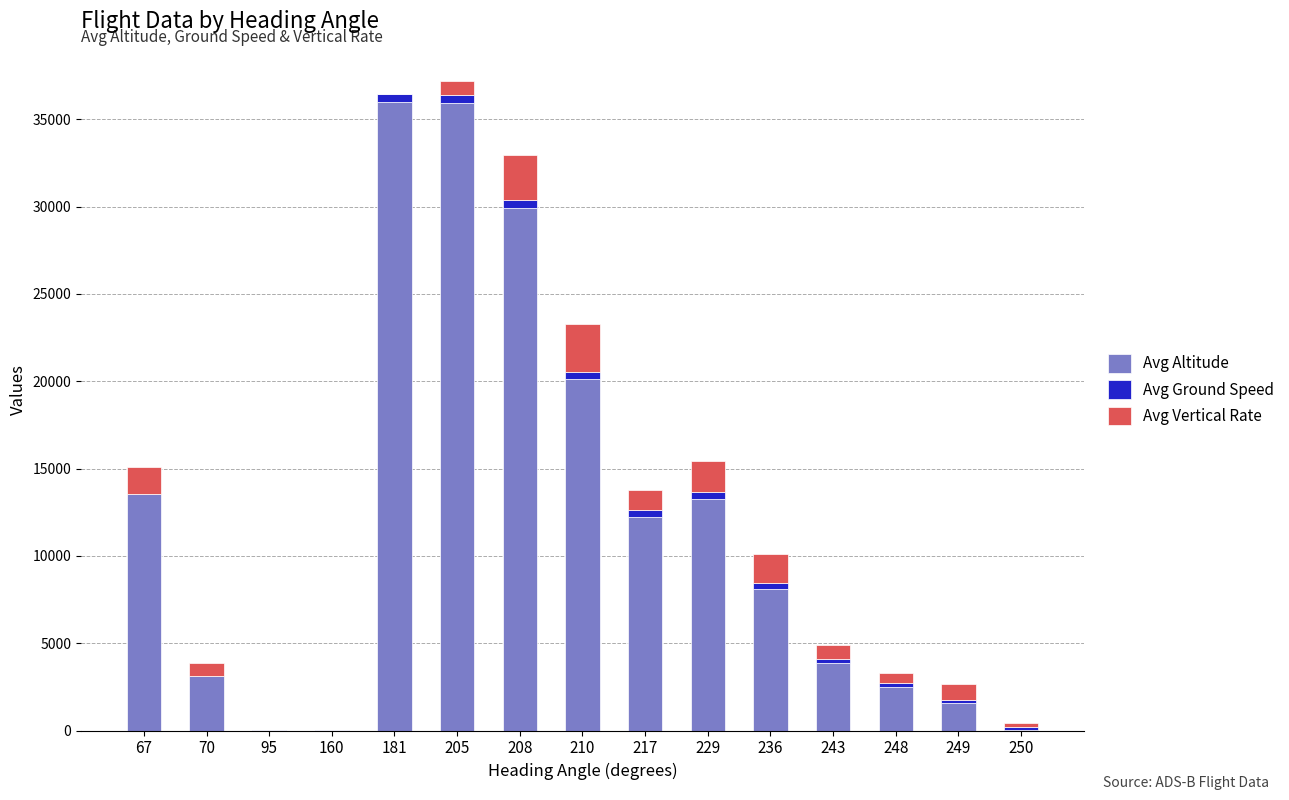

Are the bars grouped side by side (vs. stacked)?

No